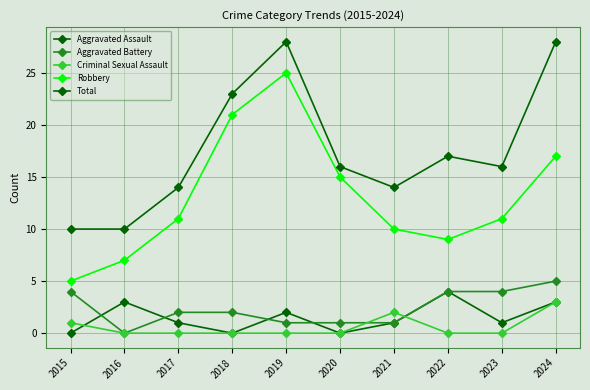

At which label is Total closest to 19?

2022